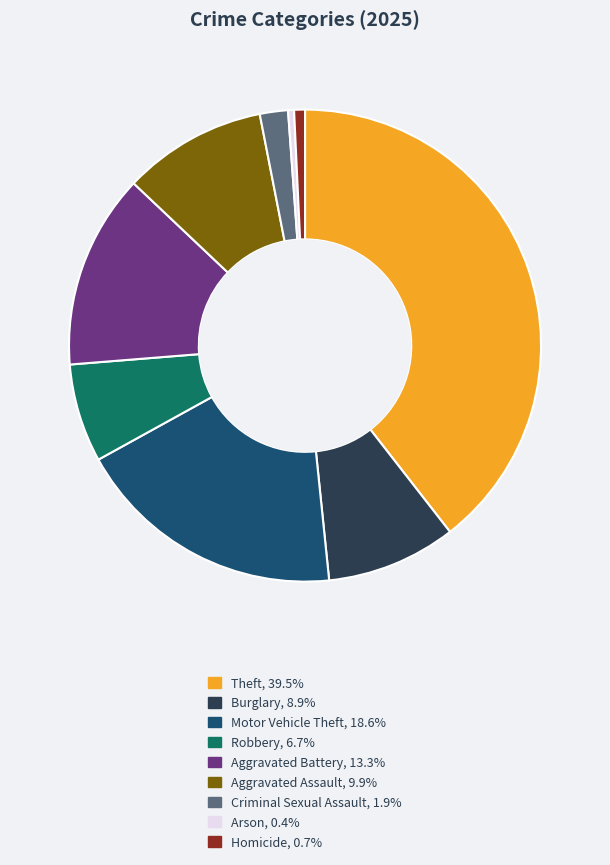

Is there any slice that represents more than half of the pie?

No